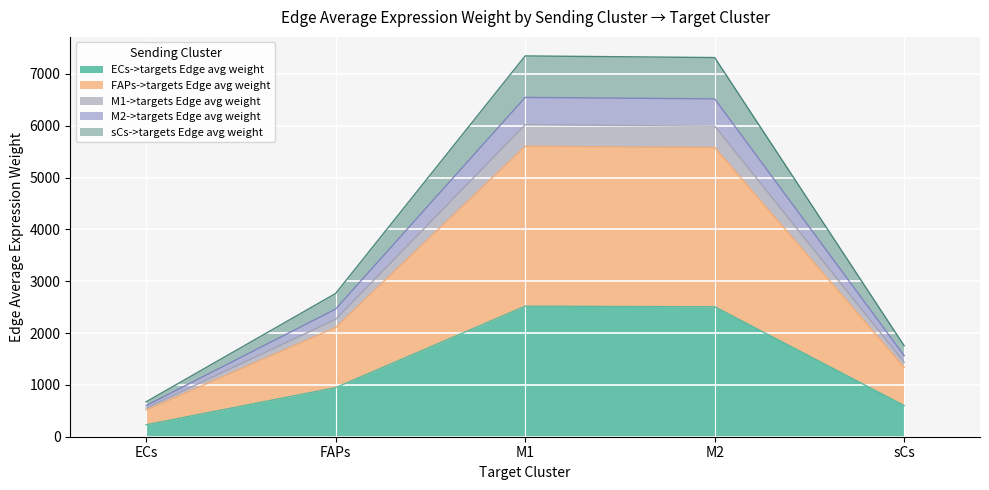

The ECs->targets Edge avg weight series shows 947.0 at FAPs. True or false?

True